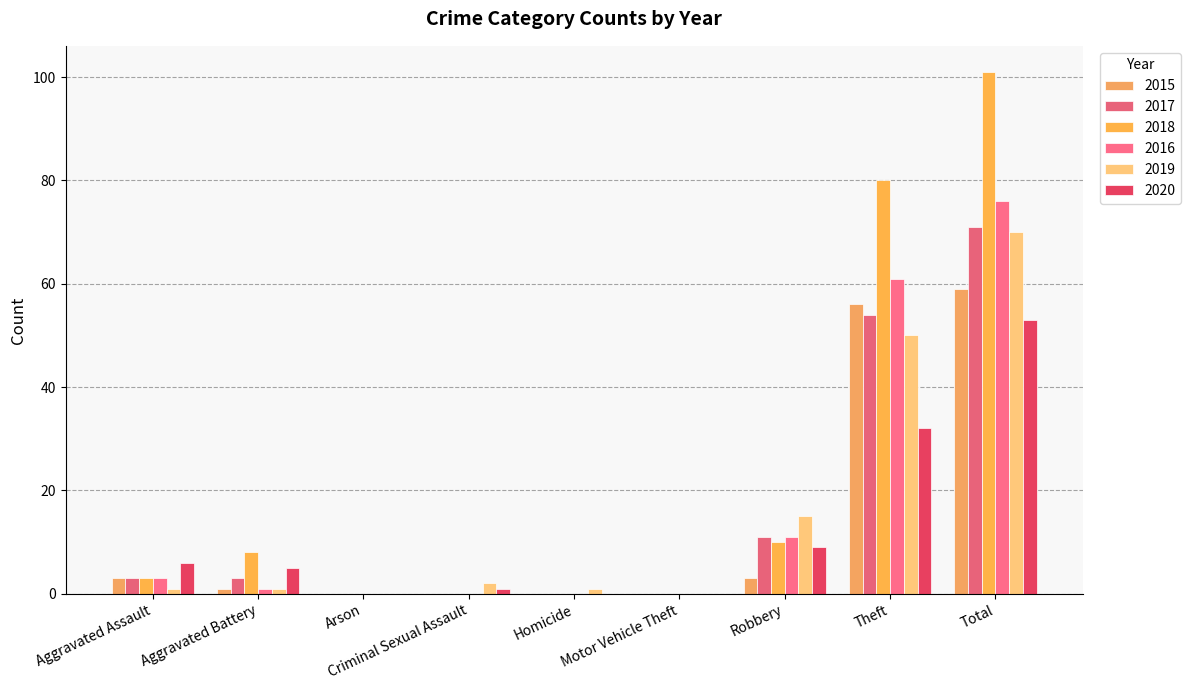

At which category does the chart reach its peak across all series?

Total